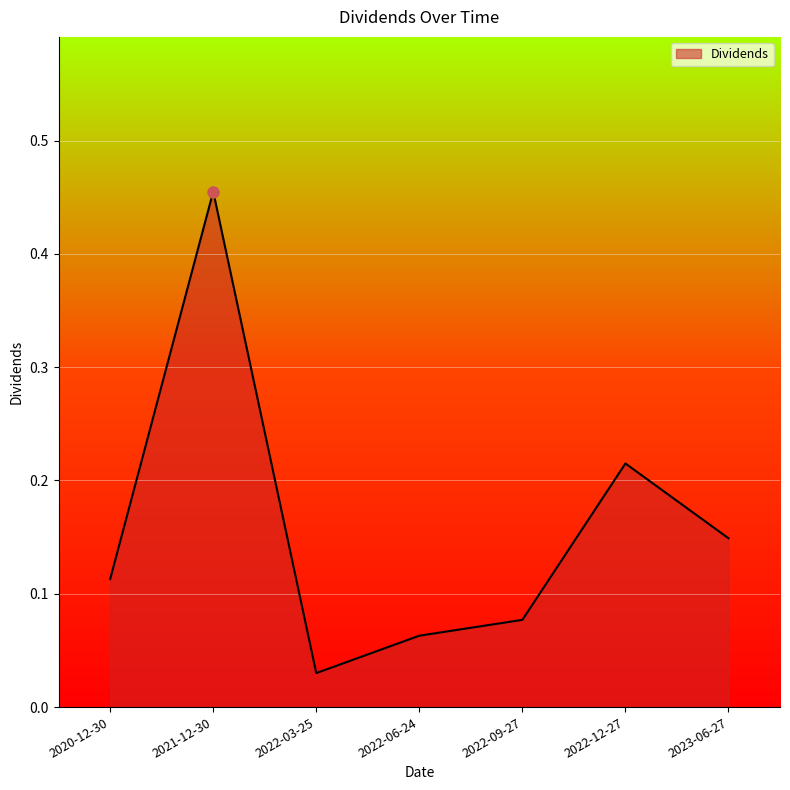

True or false: there are more than 0 points higher than both neighbors.

True